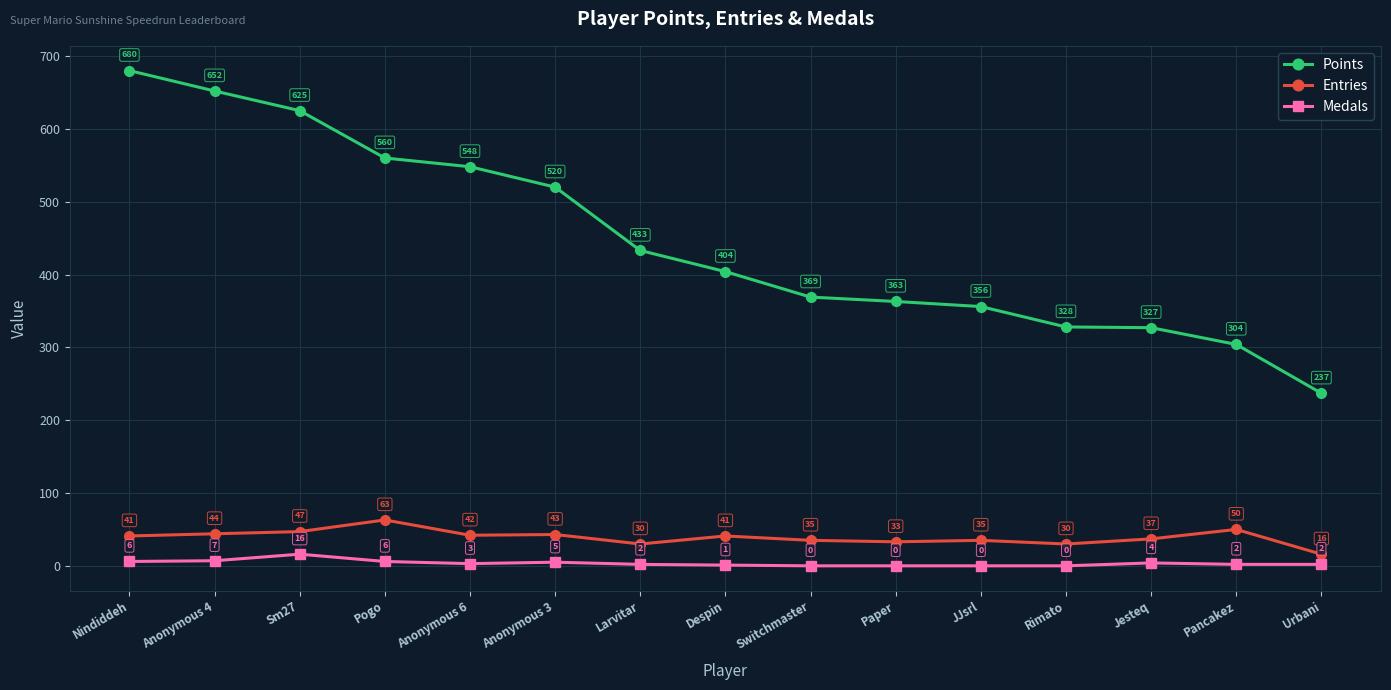

At how many categories does at least one series exceed 160?

15